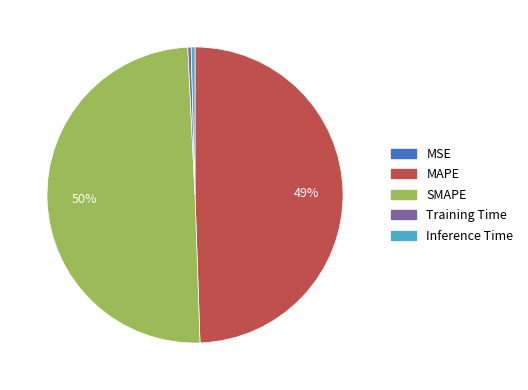

Is the sum of SMAPE and MAPE greater than half?

Yes